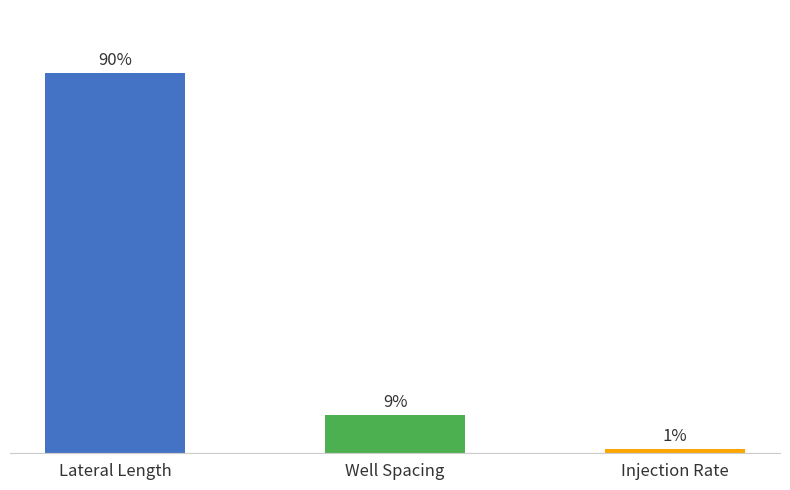

Does the chart contain any negative values?

No